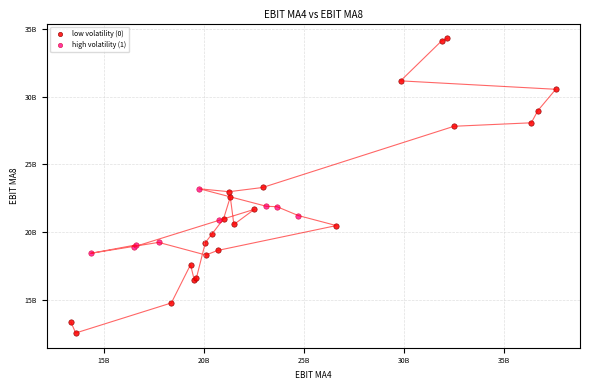

What are all the series names shown in the legend?

low volatility (0), high volatility (1)